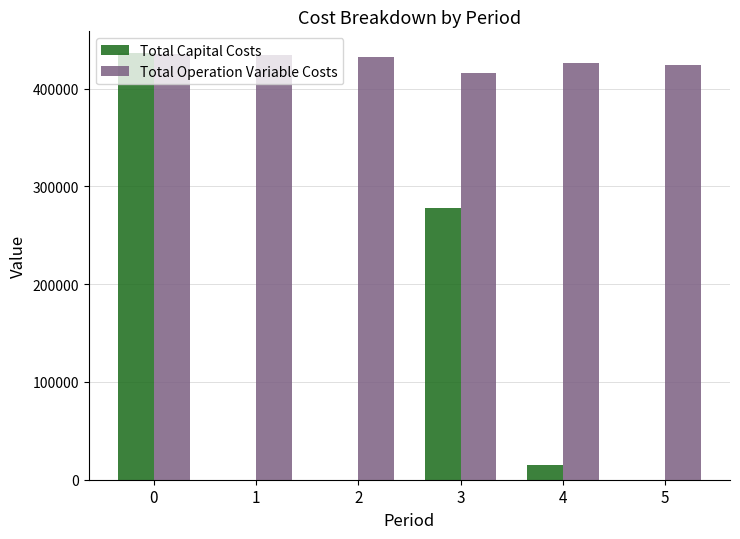

Which series has the largest total across all categories?

Total Operation Variable Costs